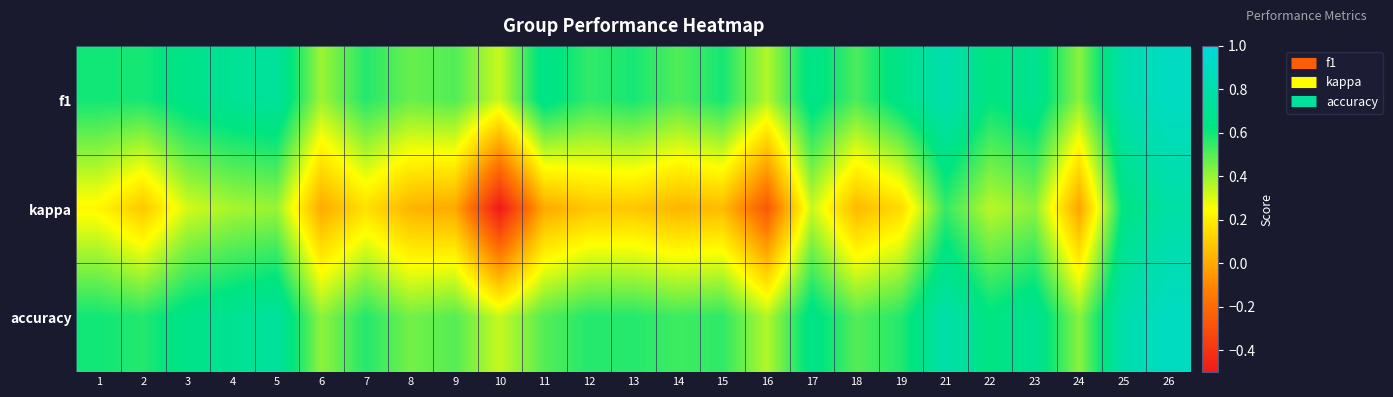

At how many categories does at least one series exceed 0?

25